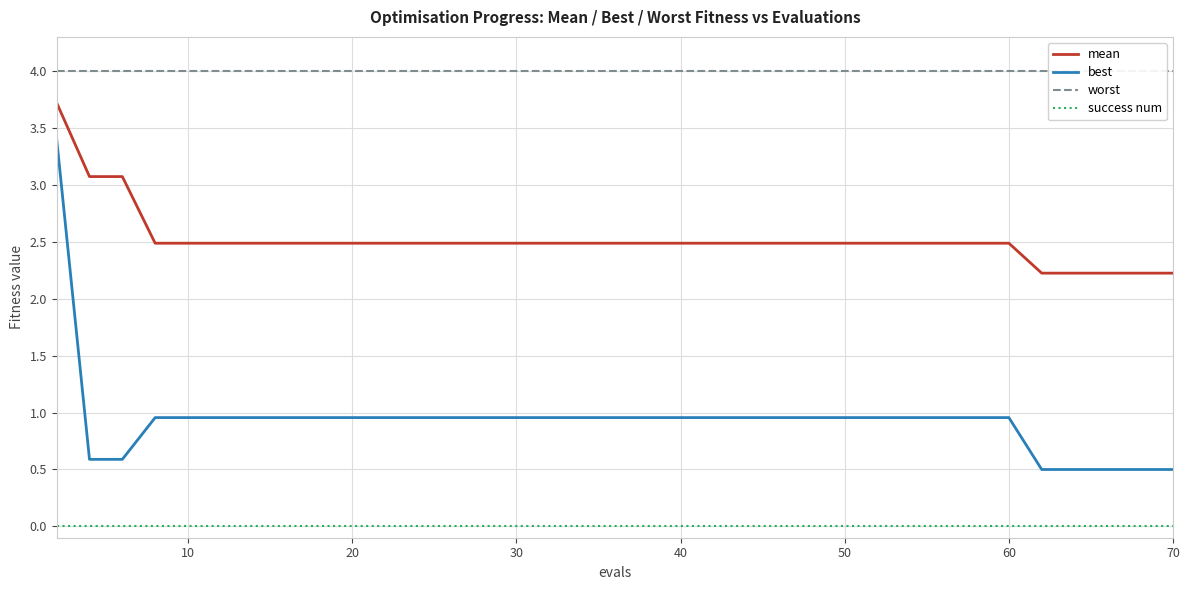

True or false: best and mean intersect in this chart.

False